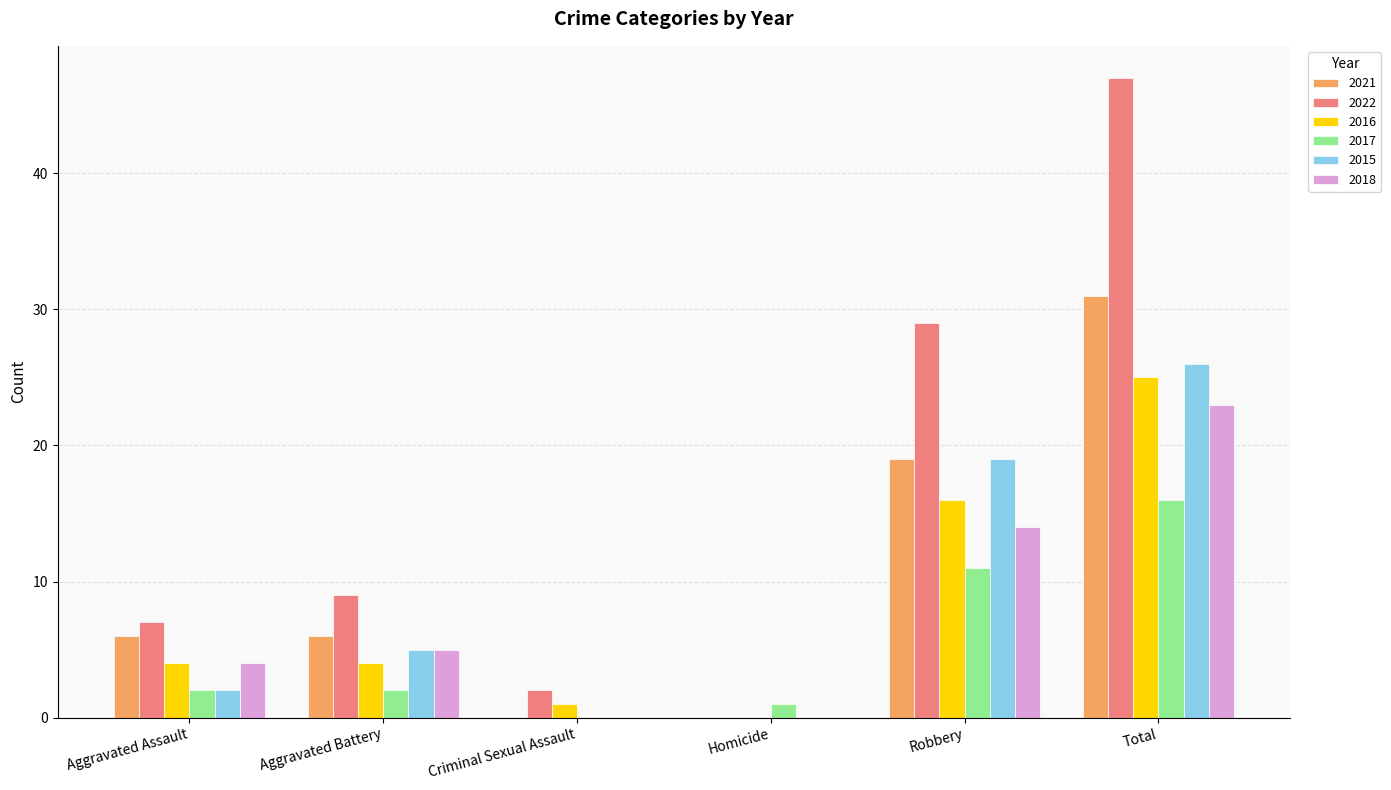

The value of 2021 at Total is 31. True or false?

True